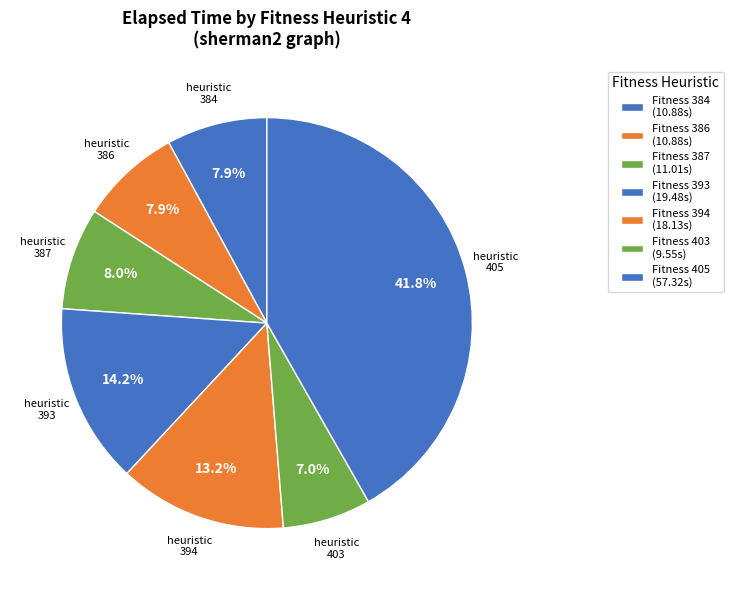

How many segments does this pie chart have?

7